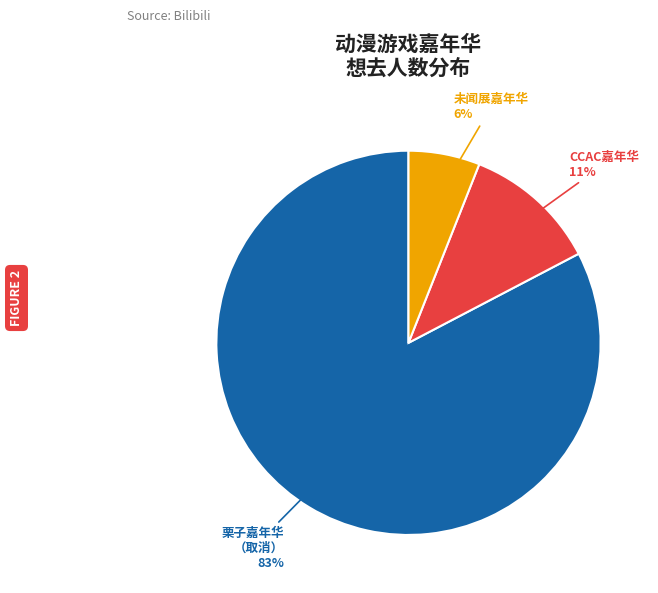

Combined, do 未闻展嘉年华 and CCAC嘉年华 account for over 50%?

No